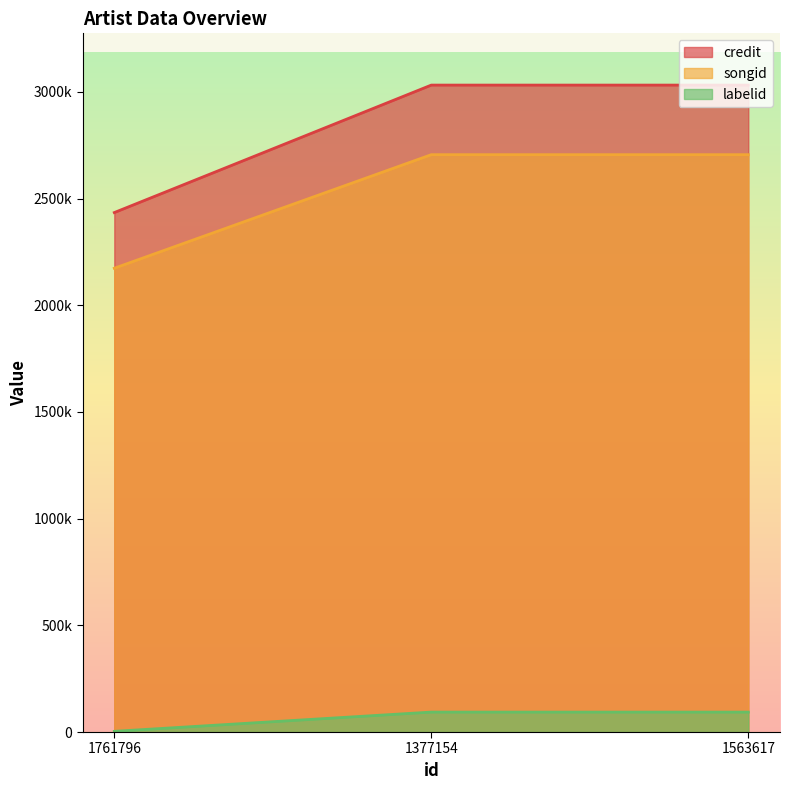

The value of labelid at 1761796 is 3267. True or false?

True